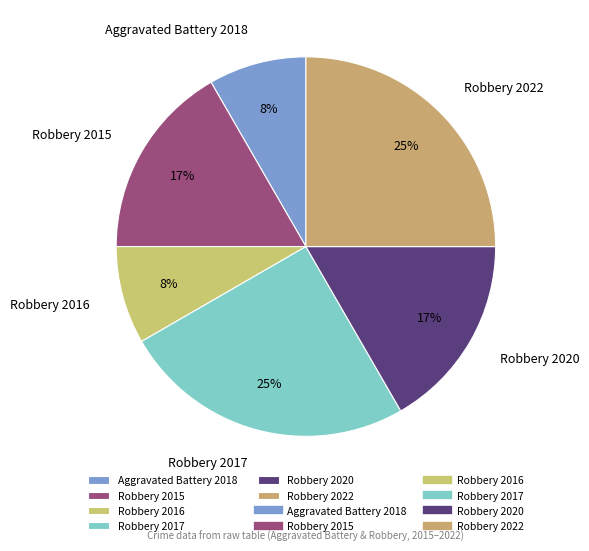

Is Robbery 2017 the majority of the pie?

No